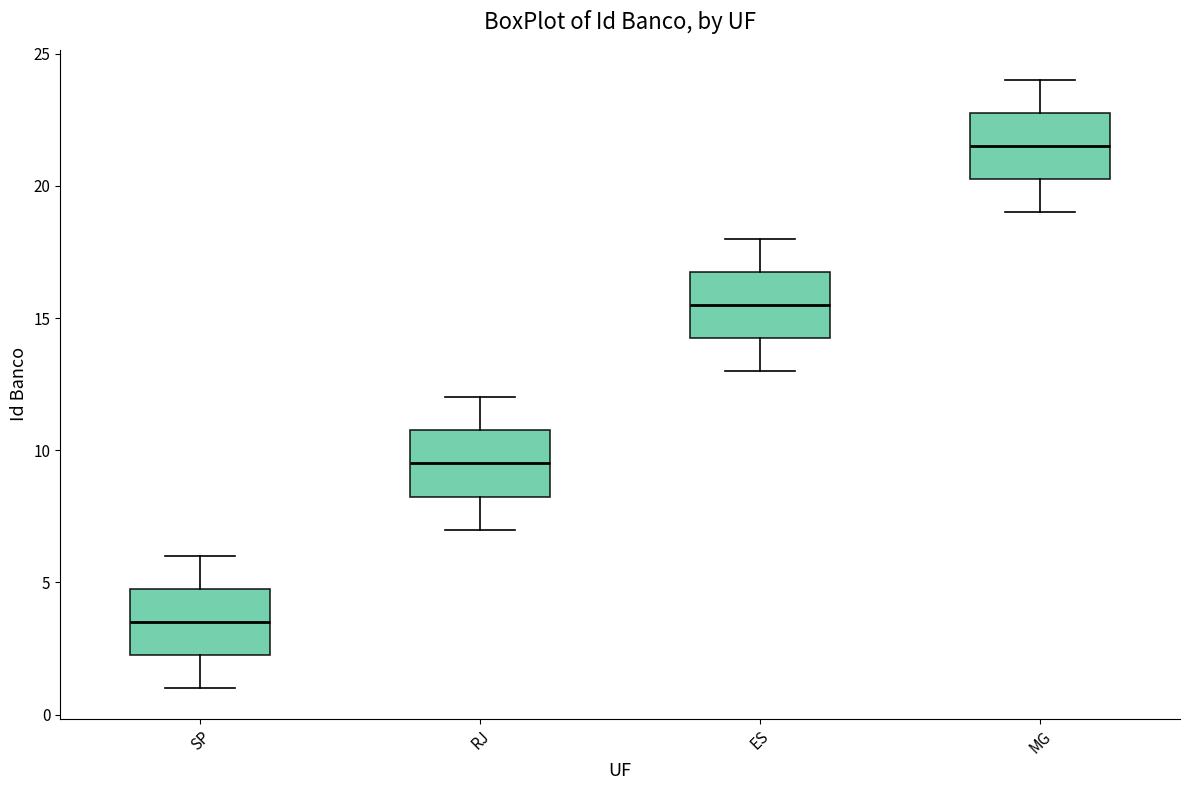

Reading left to right, read every box against the y-axis: the position of its median line, the range the box covers, and the ends of its whiskers. The values are not printed on the chart, so give them approximately, as read against the axis.

SP: median 3.5, box 2.5 to 5.0, whiskers 1.0 to 6.0
RJ: median 9.5, box 8.5 to 11.0, whiskers 7.0 to 12.0
ES: median 15.5, box 14.5 to 17.0, whiskers 13.0 to 18.0
MG: median 21.5, box 20.5 to 23.0, whiskers 19.0 to 24.0